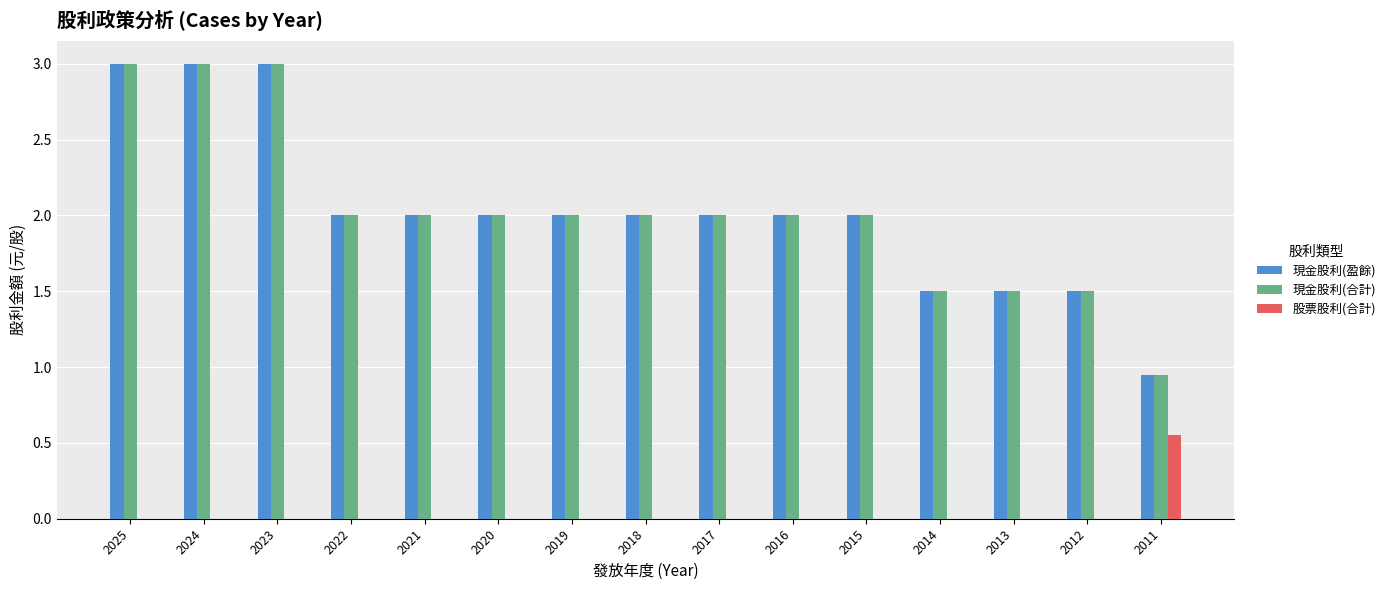

What is the total value across all series at 2012?

3.0